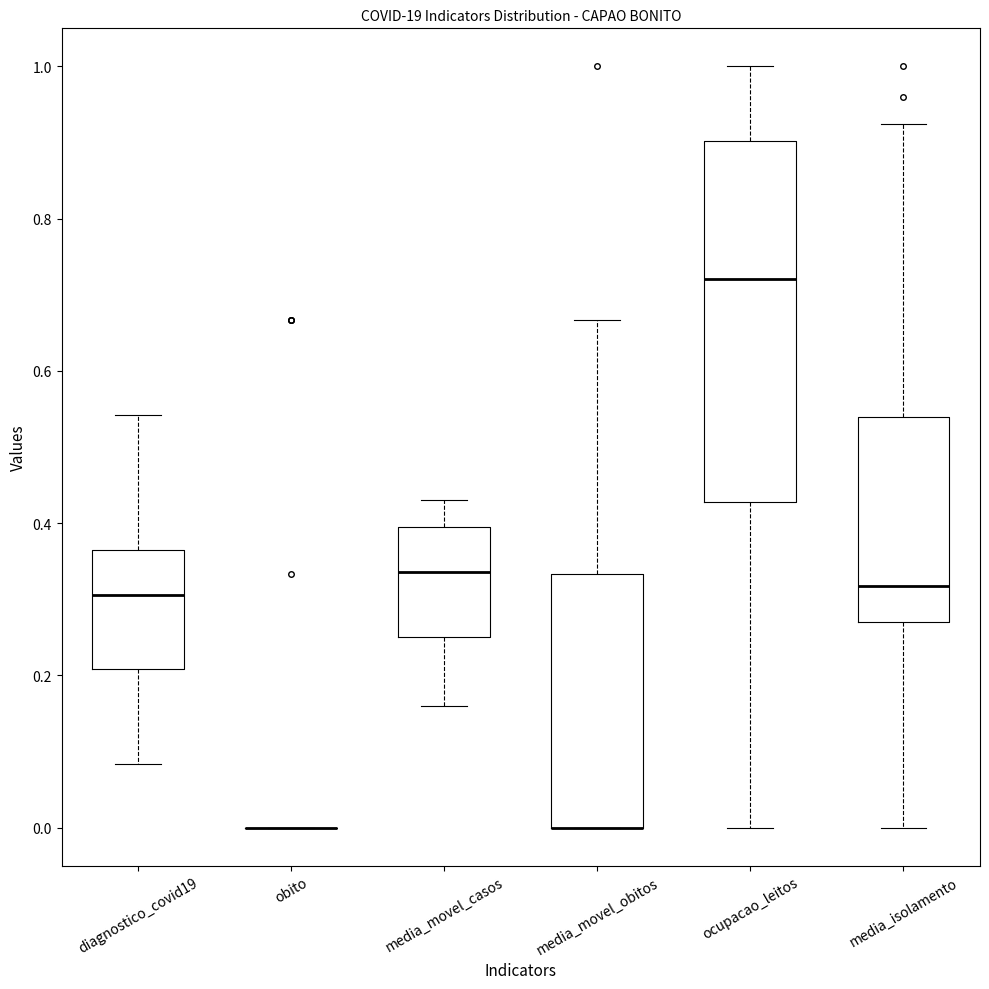

Reading left to right, read every box against the y-axis: the position of its median line, the range the box covers, and the ends of its whiskers. The values are not printed on the chart, so give them approximately, as read against the axis.

diagnostico_covid19: median 0.30, box 0.20 to 0.36, whiskers 0.08 to 0.54
obito: box collapsed to a line at 0.00, whiskers 0.00 to 0.00
media_movel_casos: median 0.34, box 0.26 to 0.40, whiskers 0.16 to 0.42
media_movel_obitos: median 0.00 (drawn on the box's lower edge), box 0.00 to 0.34, whiskers 0.00 to 0.66
ocupacao_leitos: median 0.72, box 0.42 to 0.90, whiskers 0.00 to 1.00
media_isolamento: median 0.32, box 0.28 to 0.54, whiskers 0.00 to 0.92